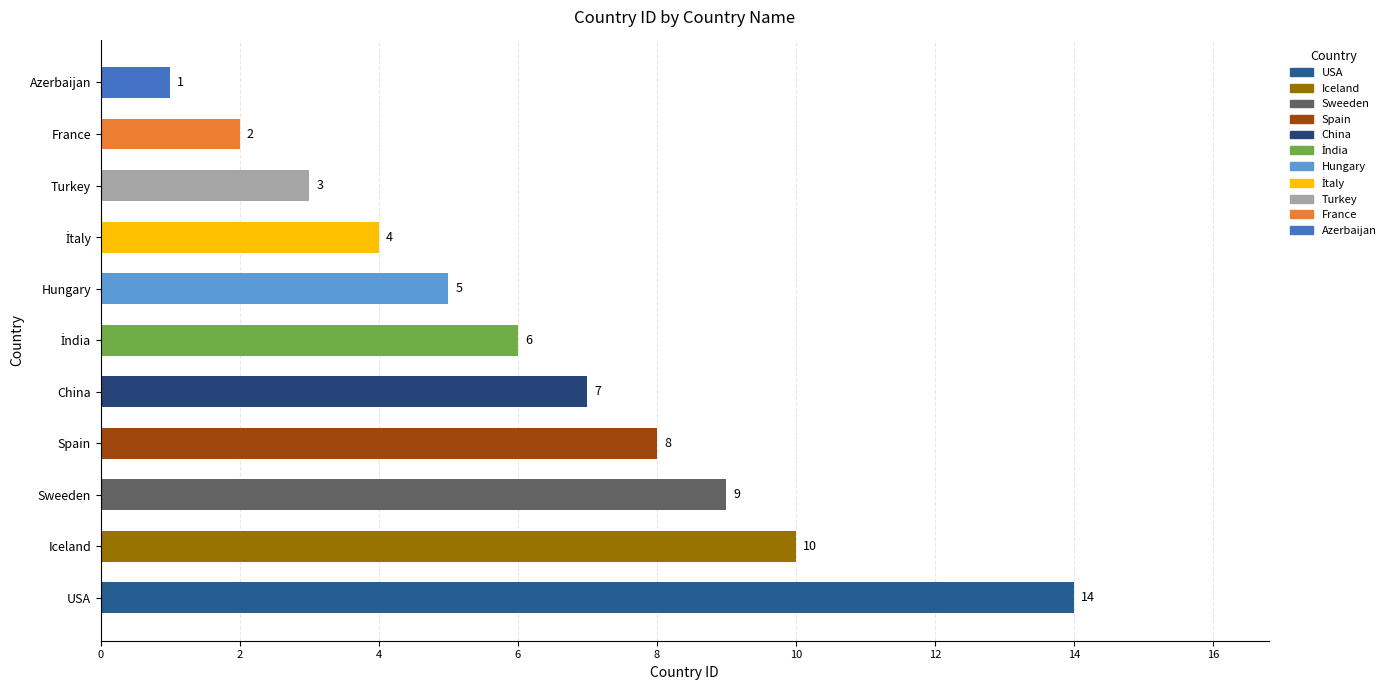

What is the smallest value displayed?

1